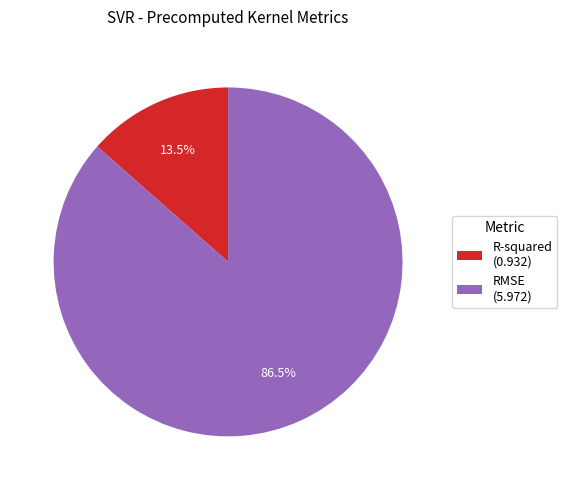

Which category accounts for the majority?

RMSE